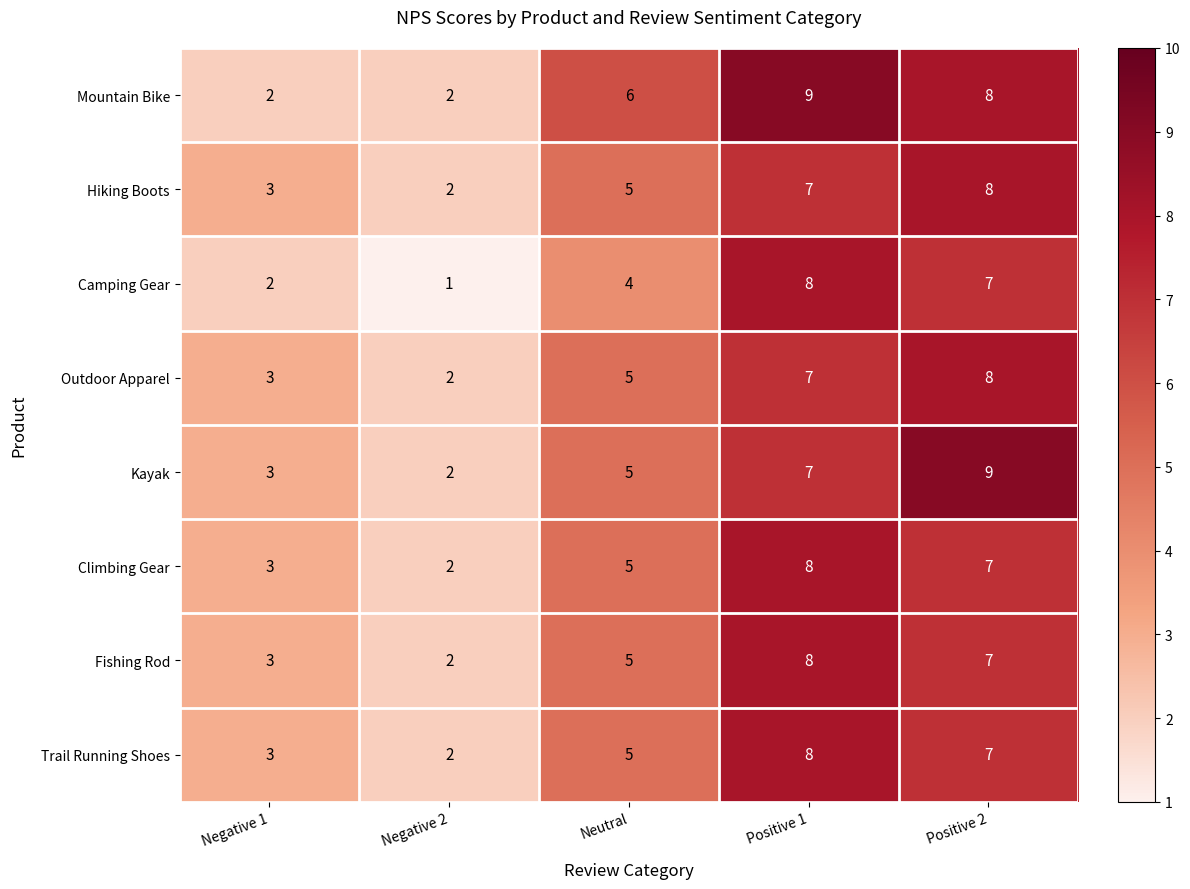

Which category has the lowest value in the Fishing Rod series?

Negative 2